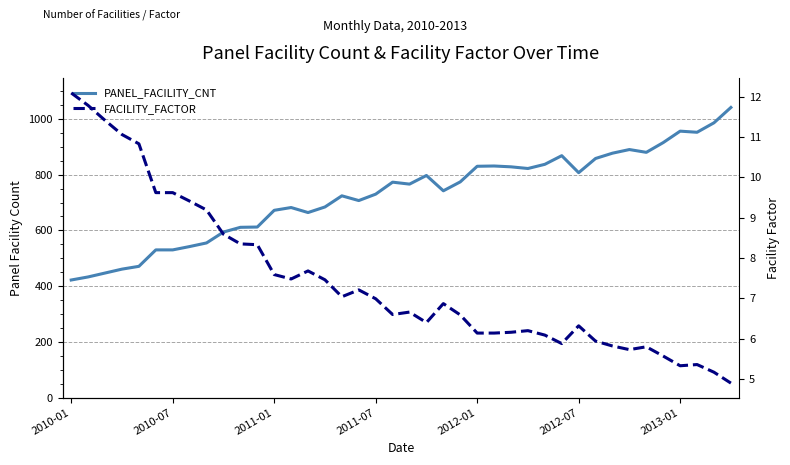

How many values in the PANEL_FACILITY_CNT series exceed 766?

19